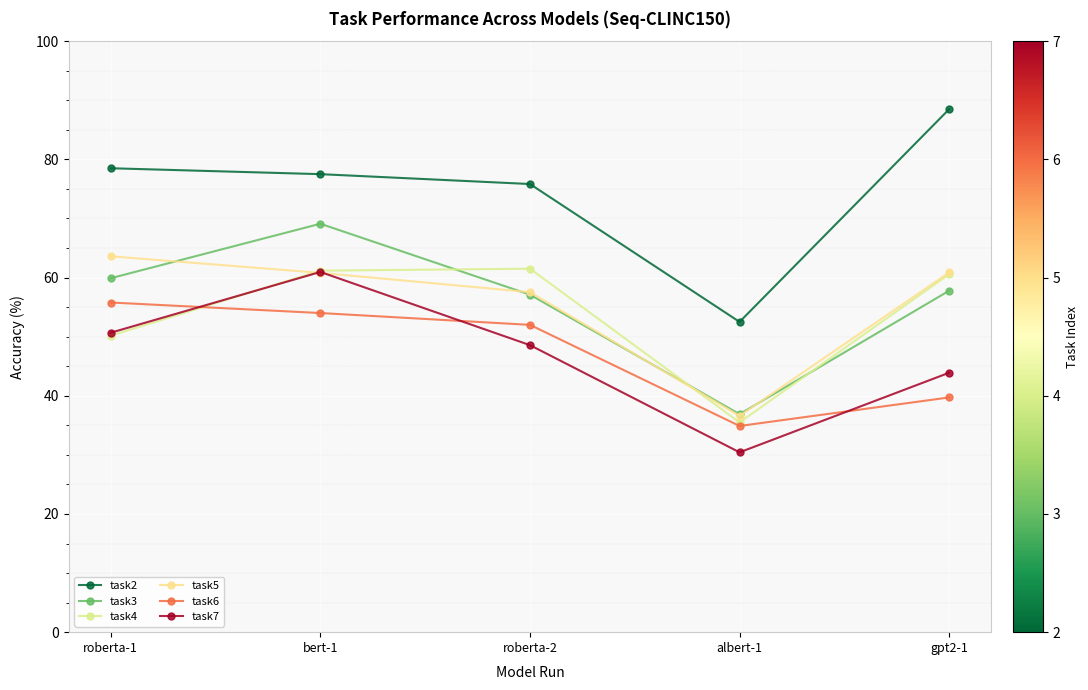

What is the sum of the task5 values at bert-1 and albert-1?

97.4